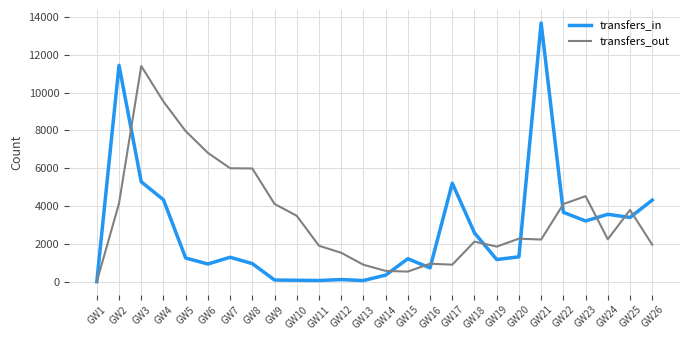

Which series has the largest total across all categories?

transfers_out